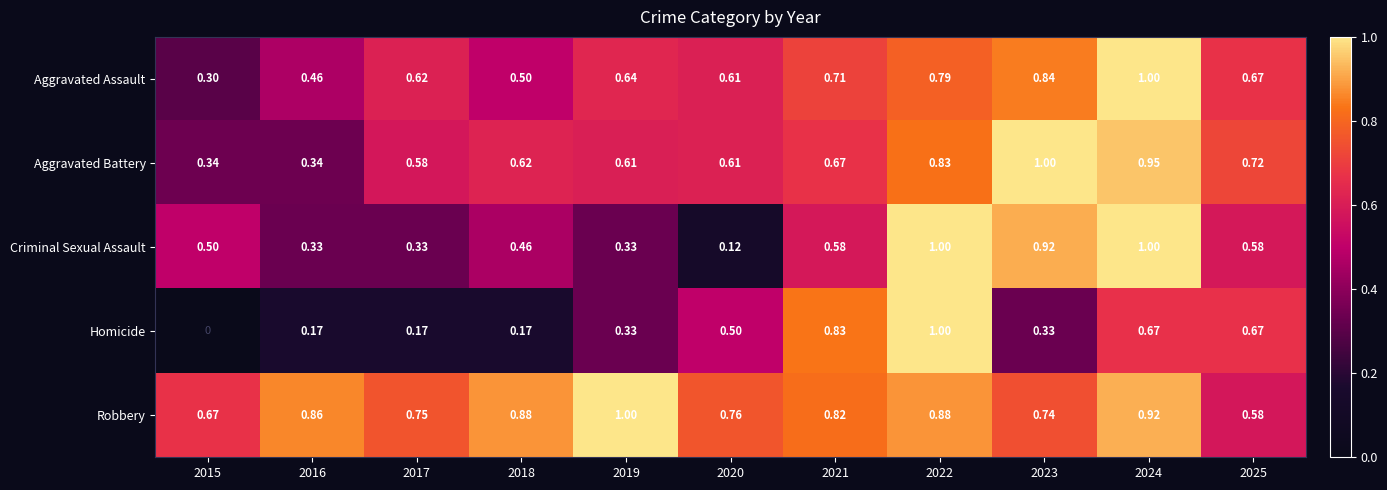

Which series has the widest spread of values?

Homicide